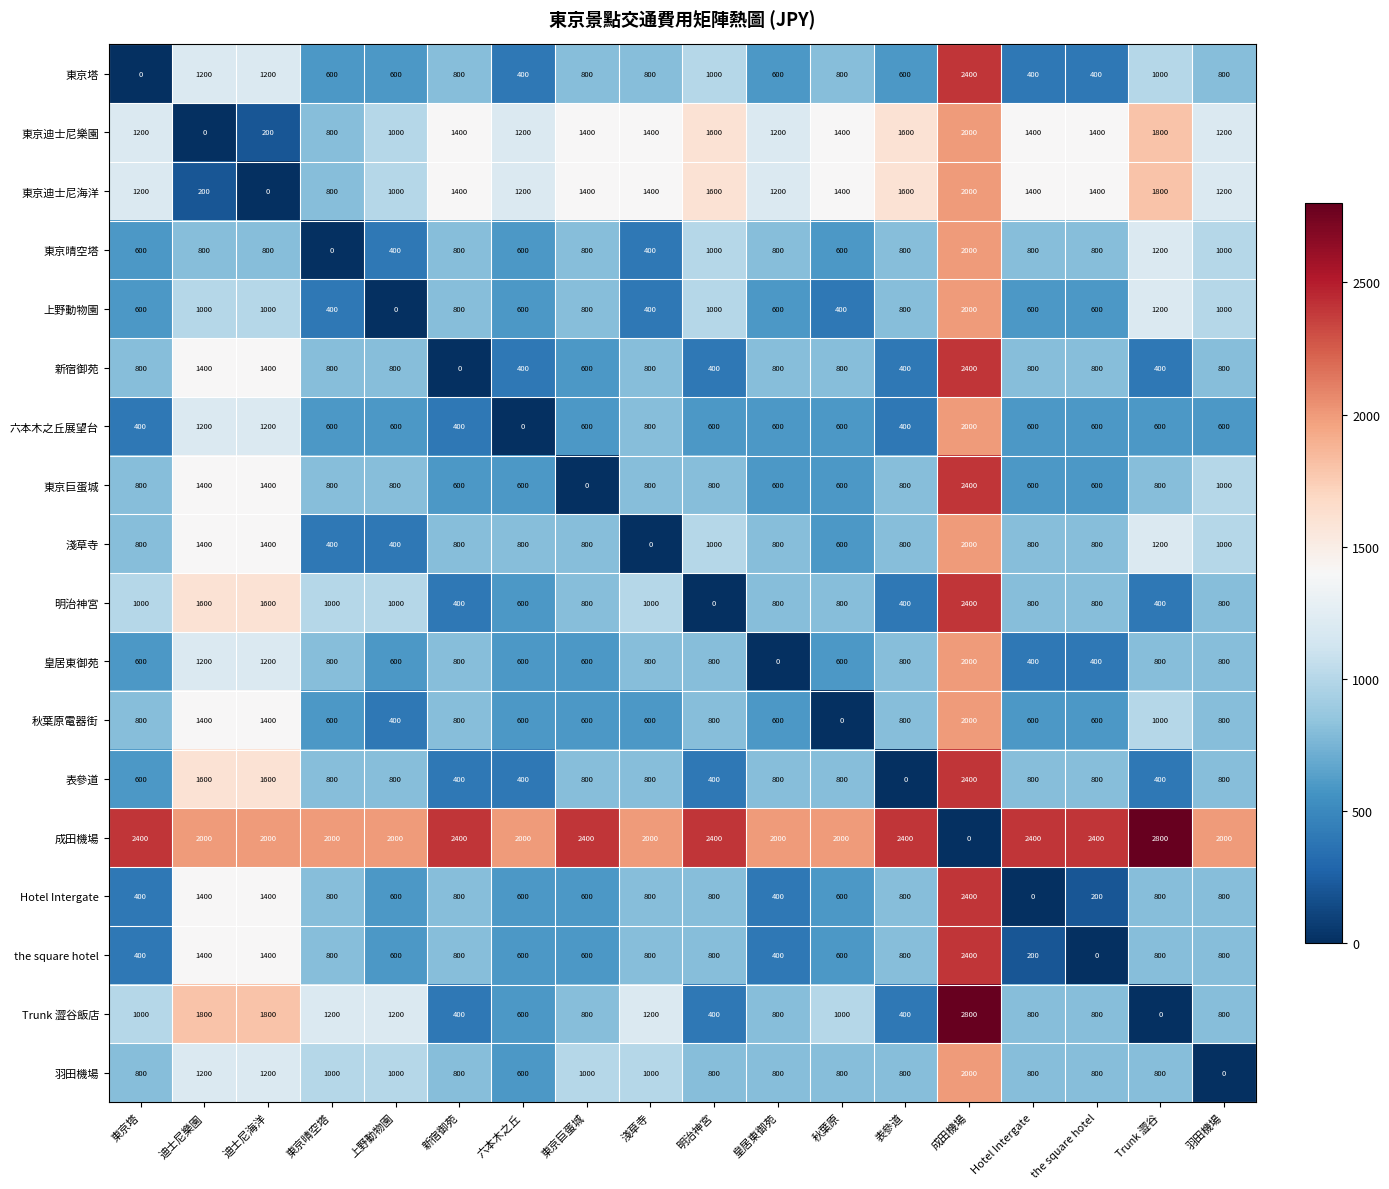

How many values in the 秋葉原電器街 series are below 800?

9